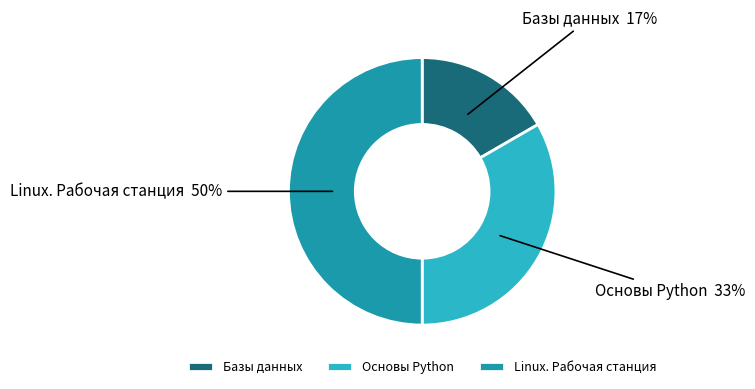

To the nearest percent, what percentage of the pie is Linux. Рабочая станция?

50%